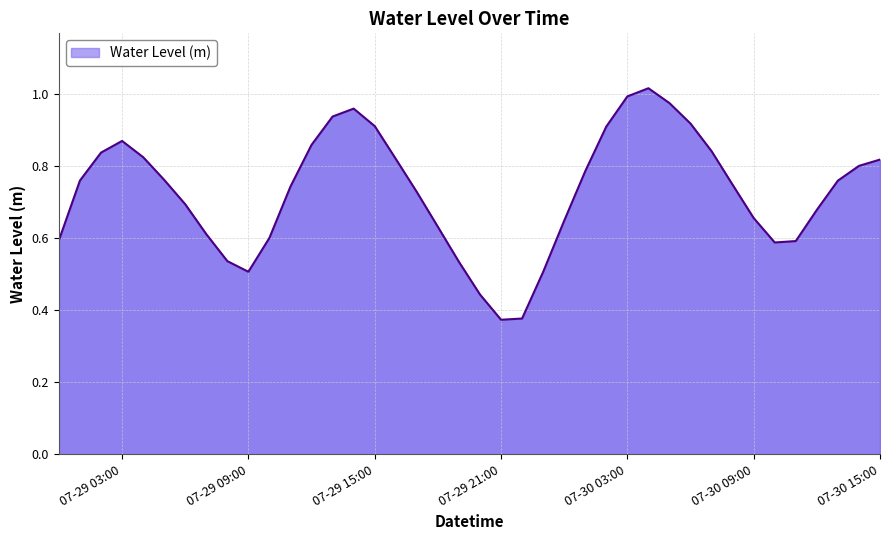

What is the sum of the values at 2024-07-29 02:00:00 and 2024-07-29 06:00:00?

1.5